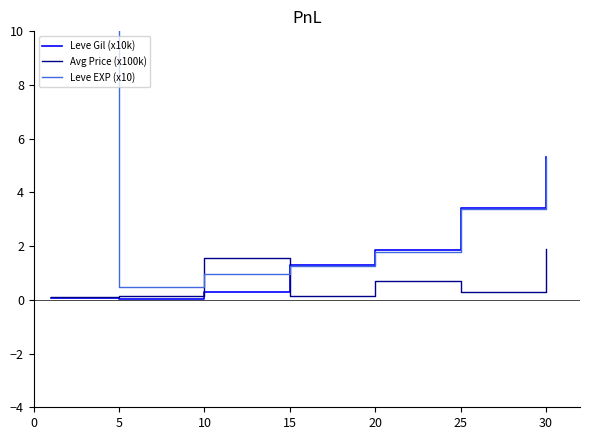

Which series ends up on top after the final intersection of Avg Price (x100k) and Leve EXP (x10)?

Leve EXP (x10)